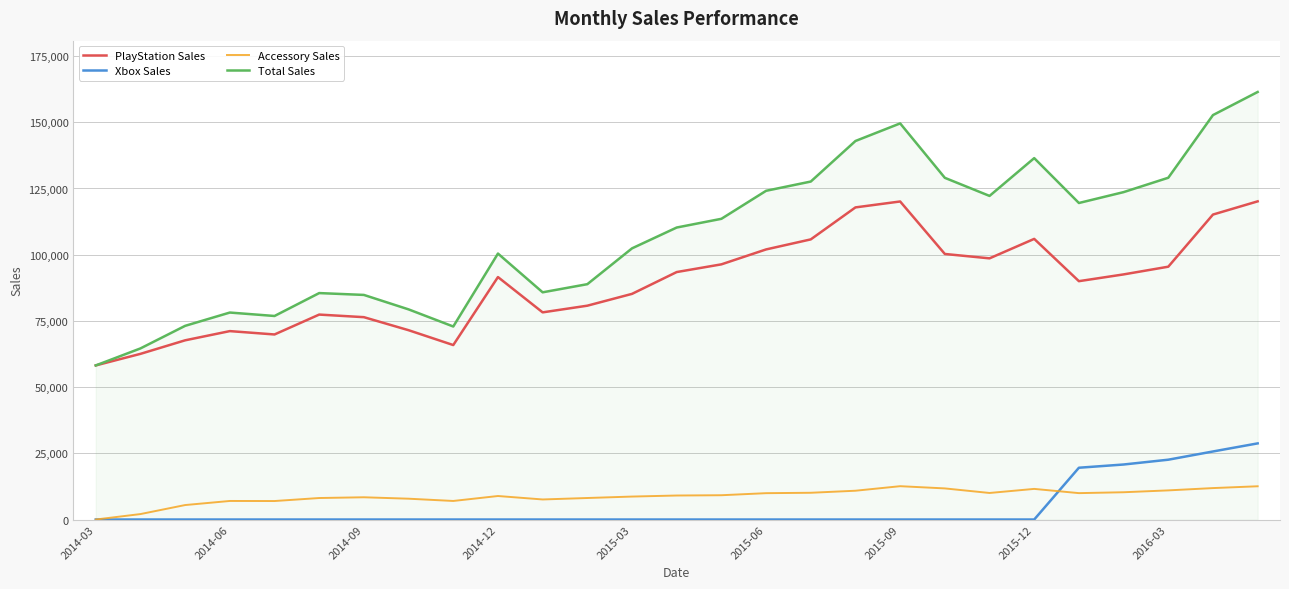

Which series has the largest total across all categories?

Total Sales